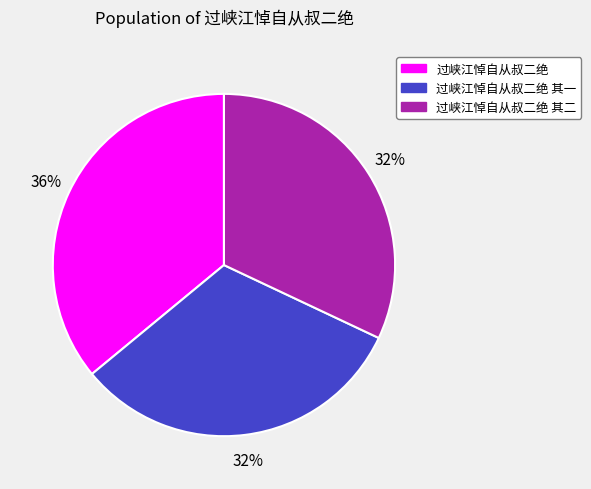

Count the number of slices in the pie.

3